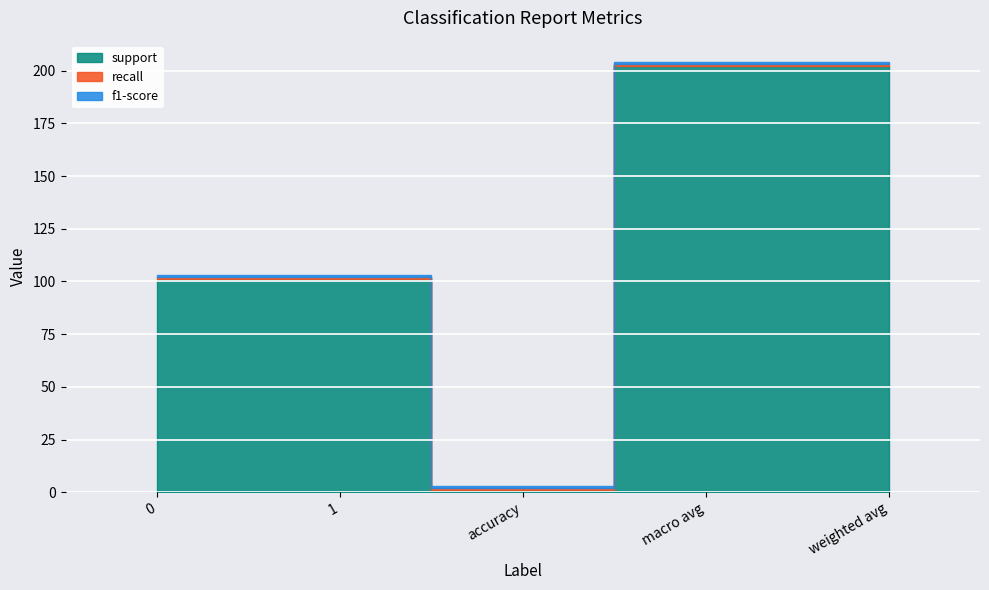

Reading left to right, transcribe all the data shown in this chart.

support: 0=101	1=101	accuracy=1	macro avg=202	weighted avg=202
recall: 0=1	1=1	accuracy=1	macro avg=1	weighted avg=1
f1-score: 0=1	1=1	accuracy=1	macro avg=1	weighted avg=1